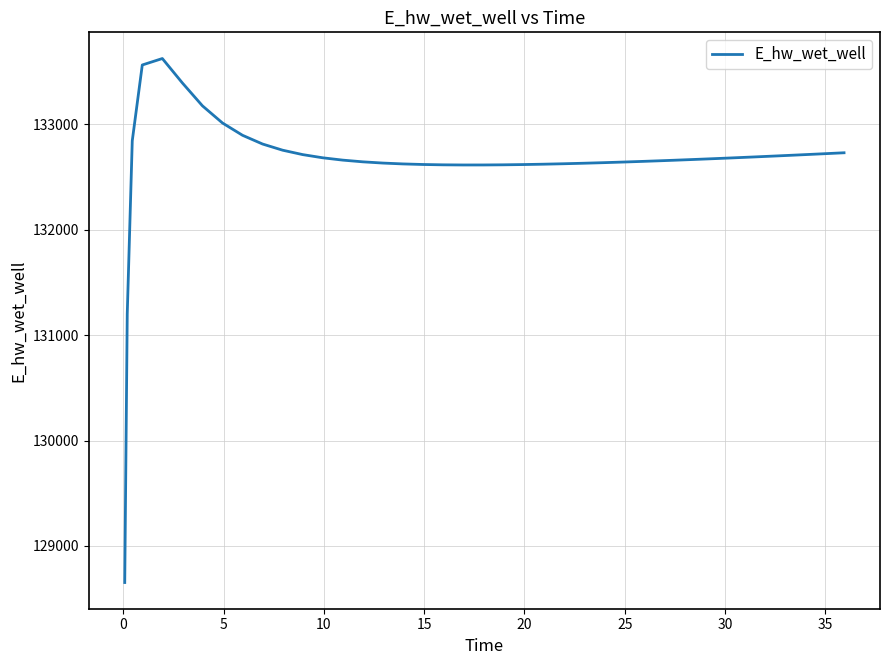

Does the chart display data point markers on the line(s)?

No